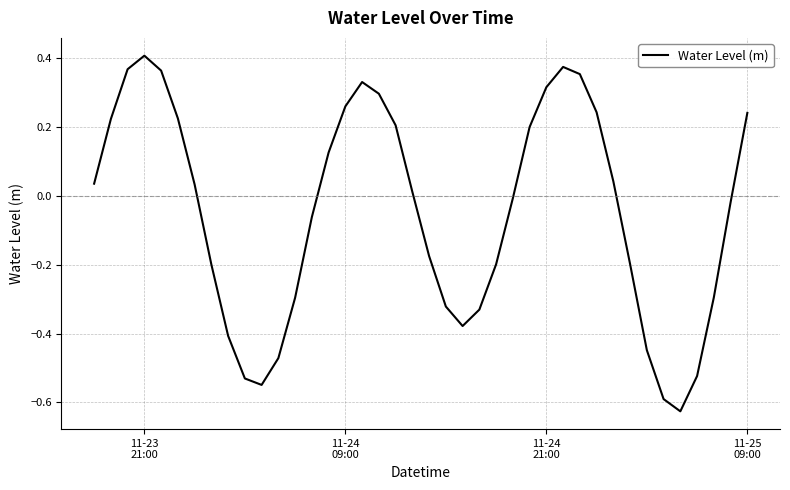

How many lines are shown in the chart?

1